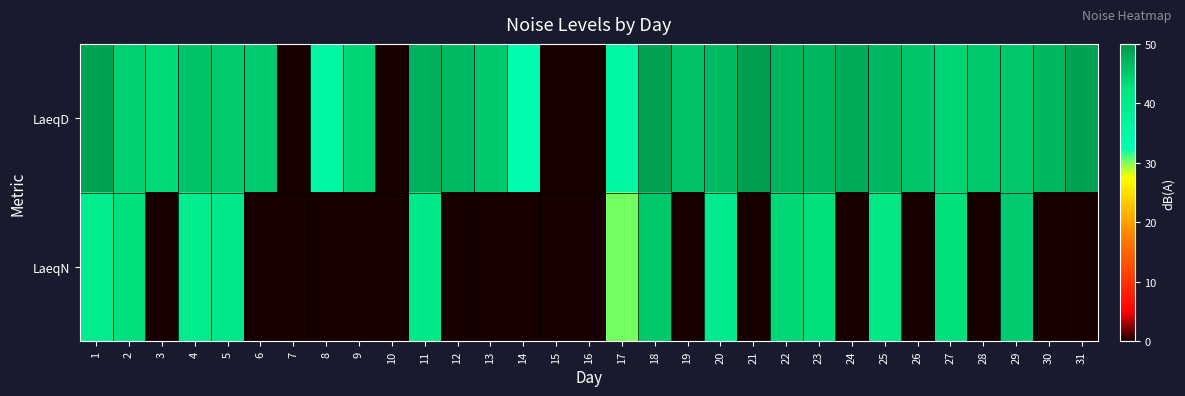

List the series in order of their overall mean, highest first.

LaeqD, LaeqN